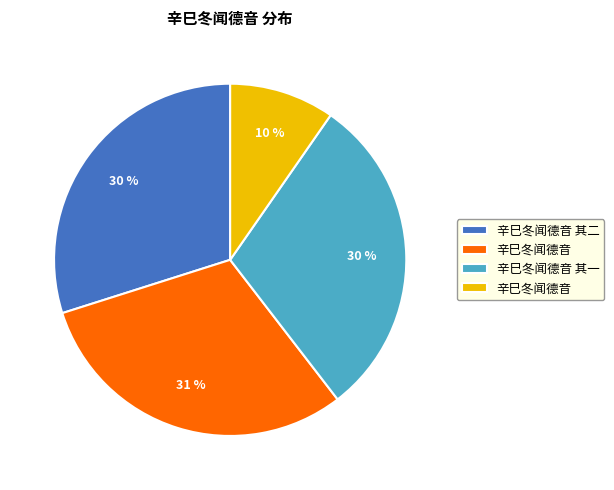

Does any single category account for the majority?

No